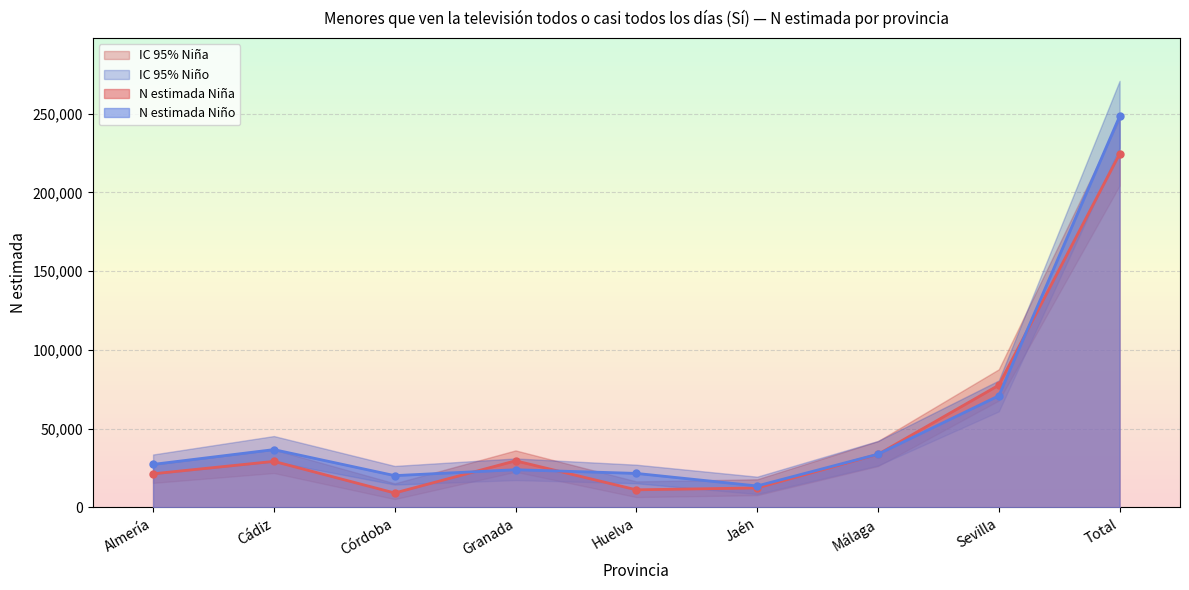

What is the label of the 3rd point from the right?

Málaga